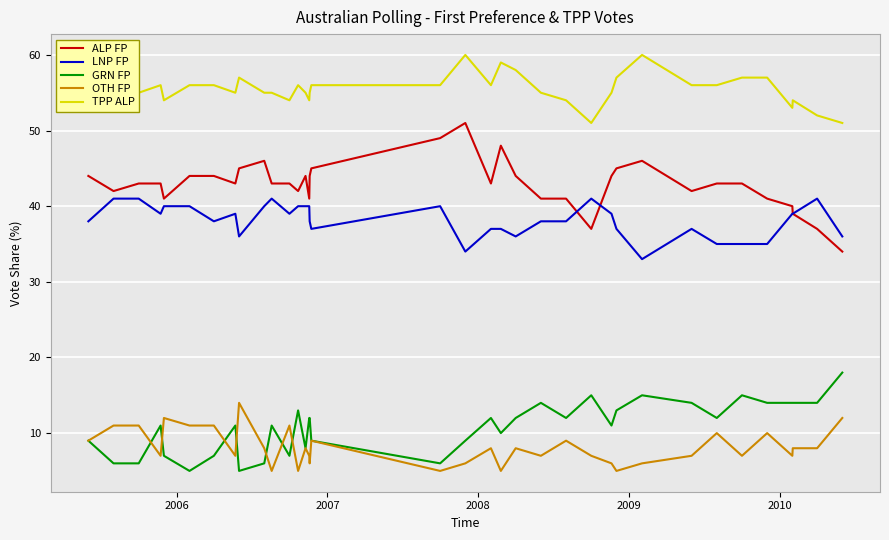

What is the minimum value for GRN FP?

5